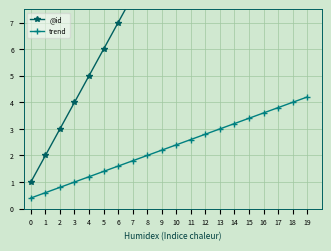

True or false: @id has a value of 12.9 at 18.

False